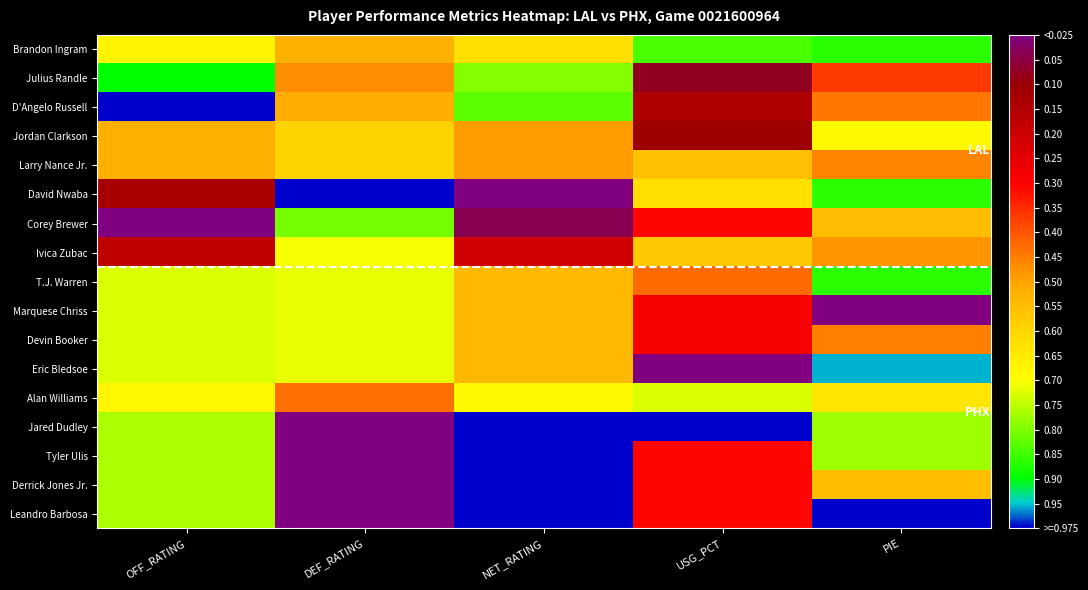

Count the number of categories in the chart.

5